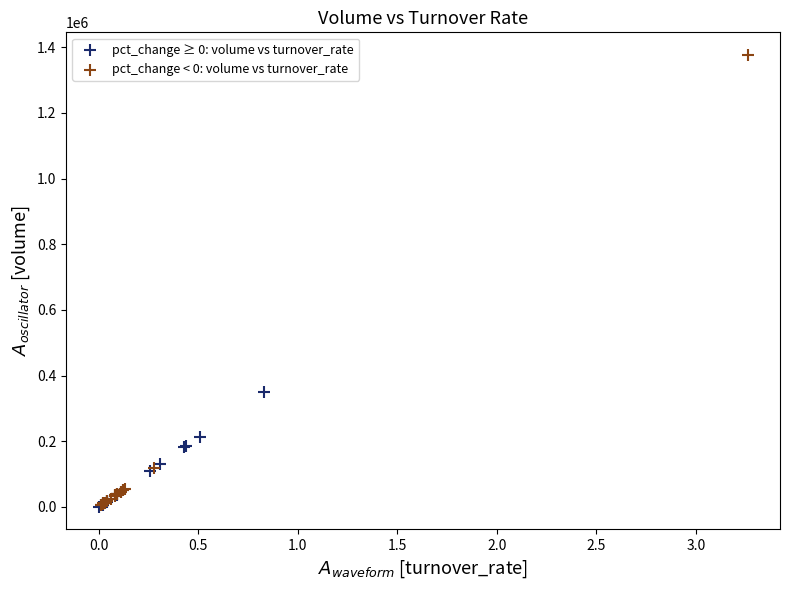

What are all the series names shown in the legend?

pct_change ≥ 0: volume vs turnover_rate, pct_change < 0: volume vs turnover_rate